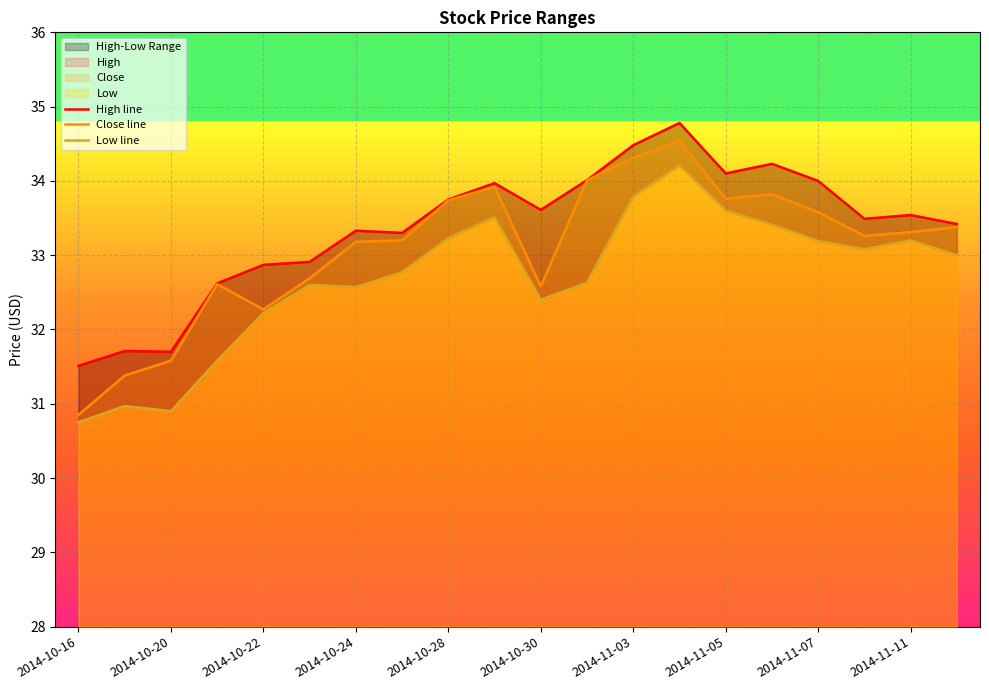

At 2014-10-16, list the series in order from smallest to largest.

Low line, Close line, High line